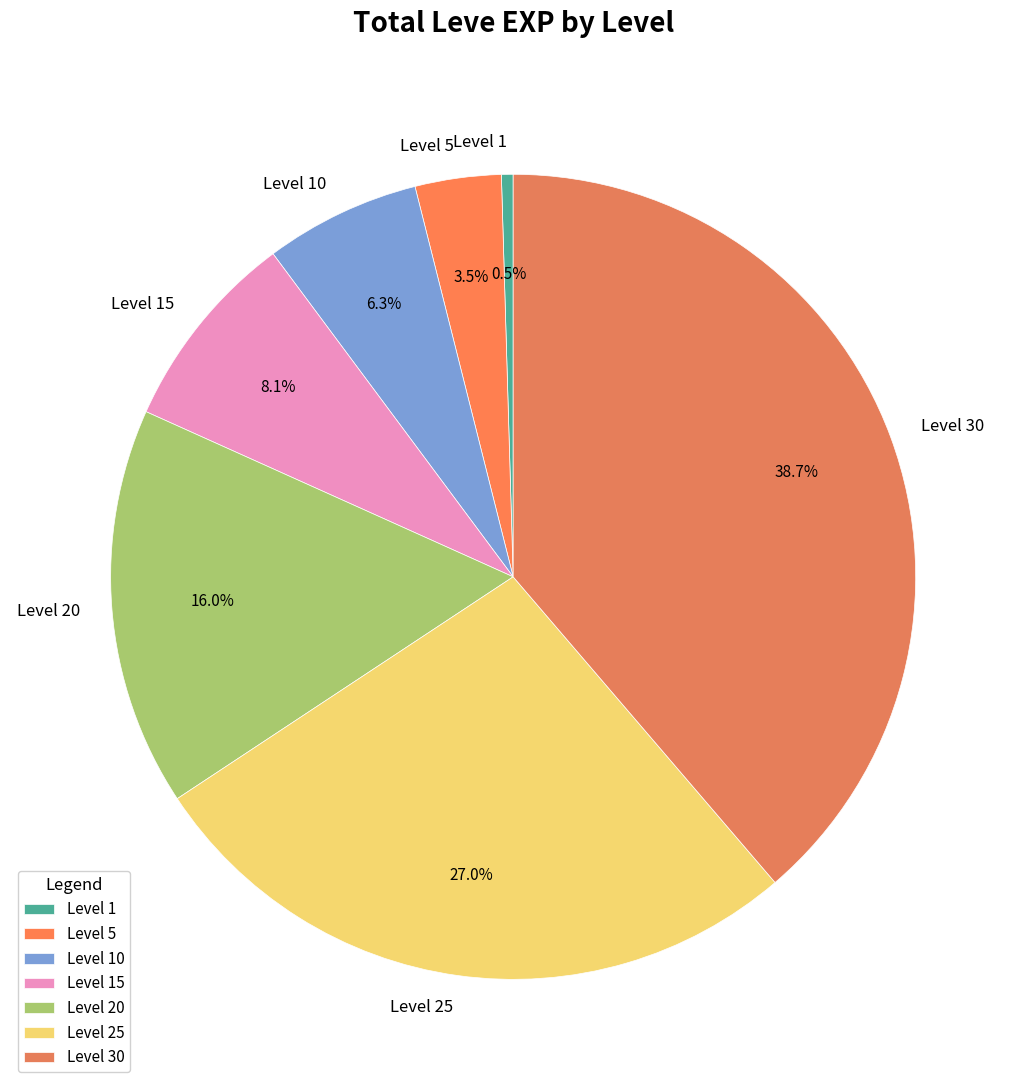

To the nearest percent, what is the difference between the Level 10 and Level 20 slice percentages?

10%